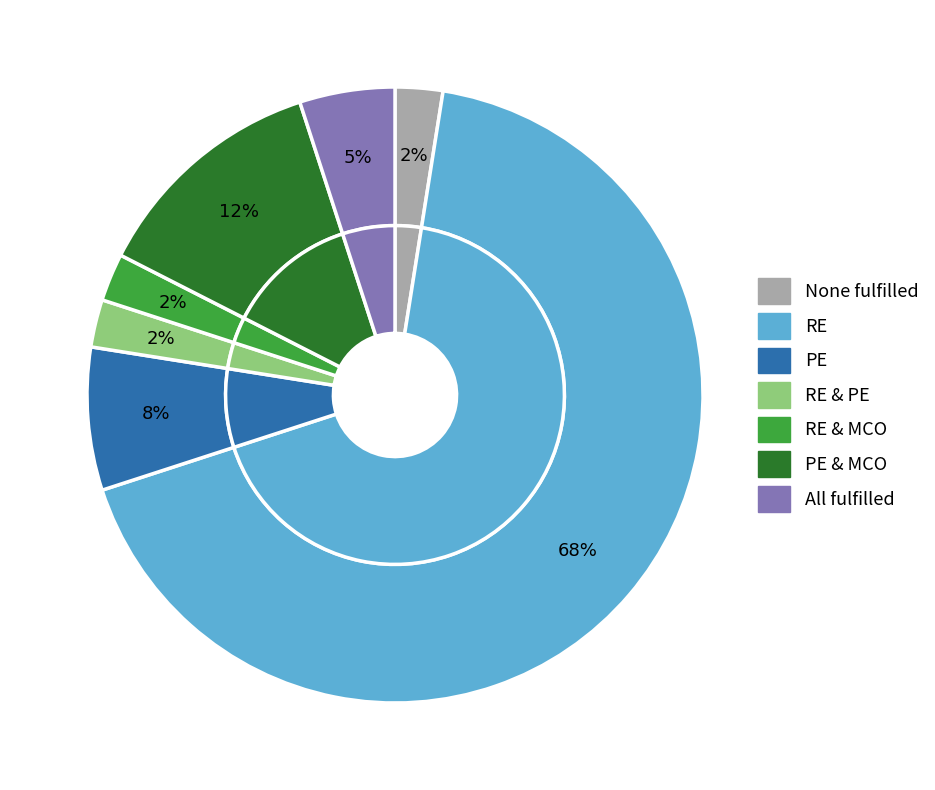

Count the number of slices in the pie.

7